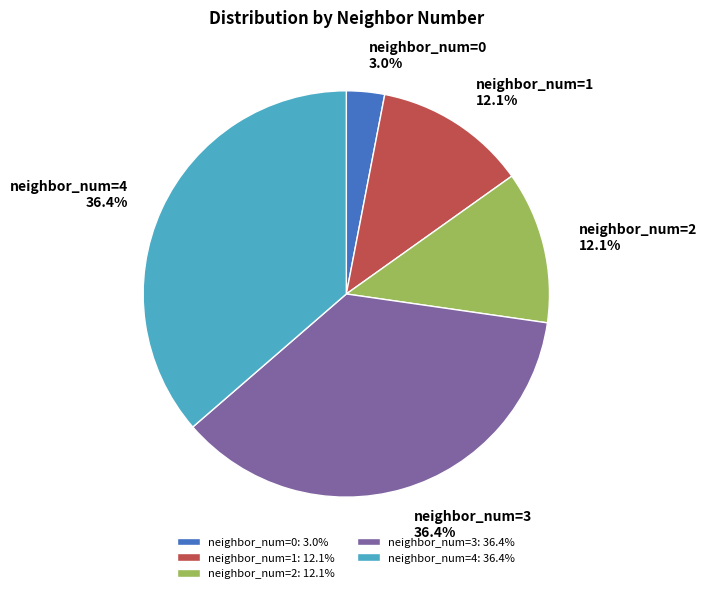

Is there a majority slice in this chart?

No